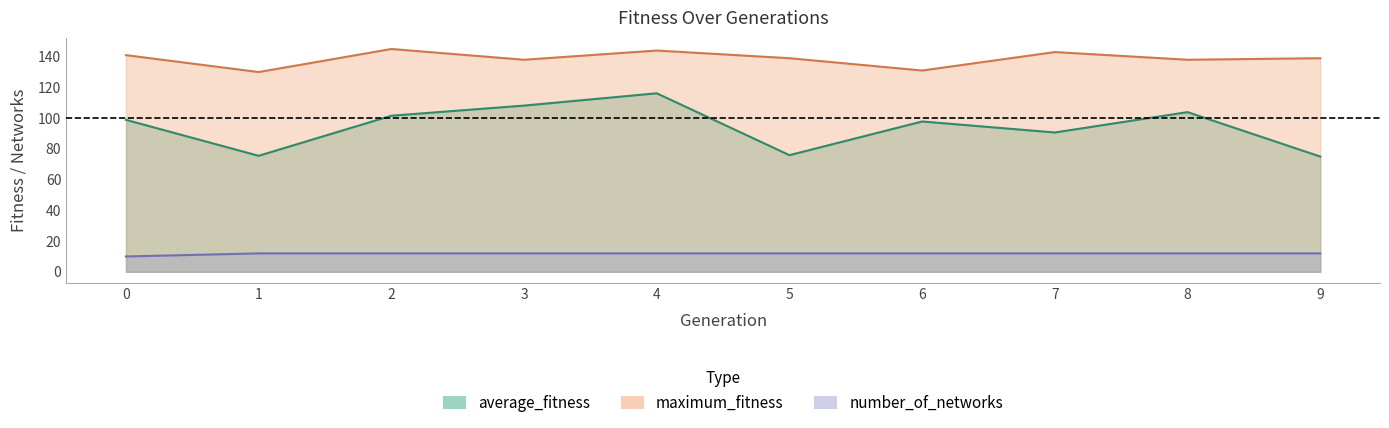

Which series has the widest spread of values?

average_fitness